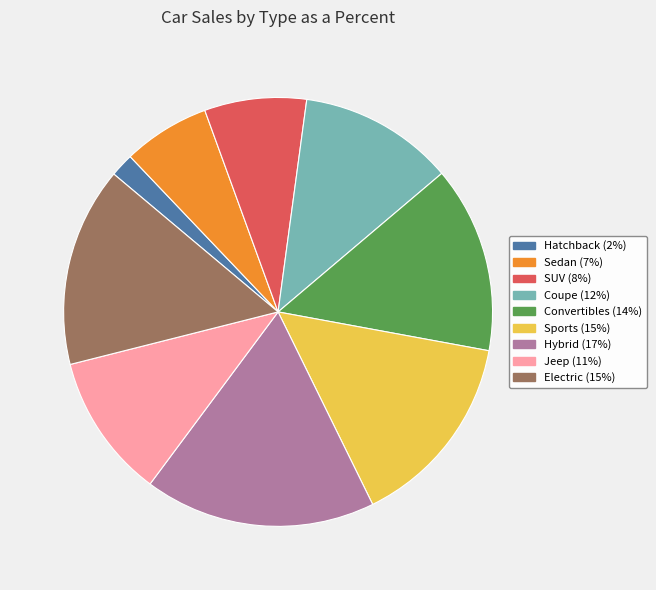

Is the sum of Convertibles and Sports greater than half?

No